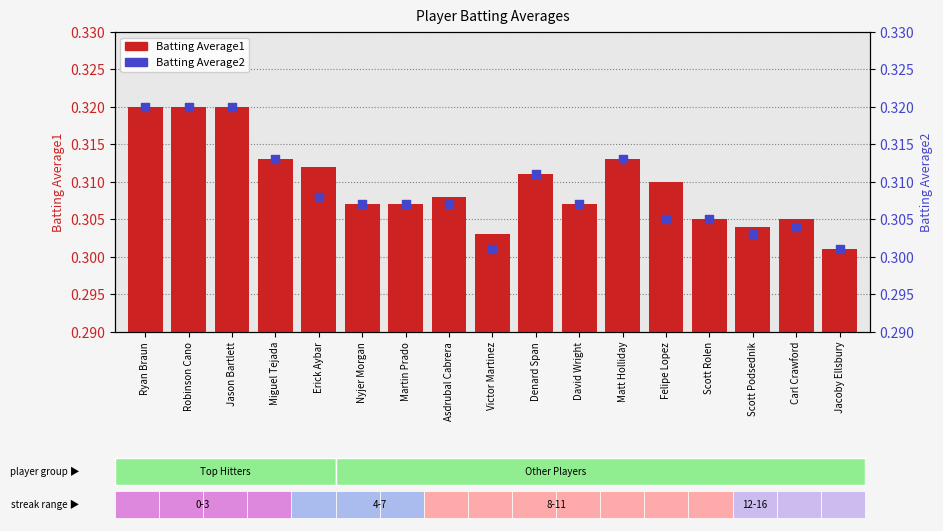

At which category is the sum across all series the highest?

Ryan Braun